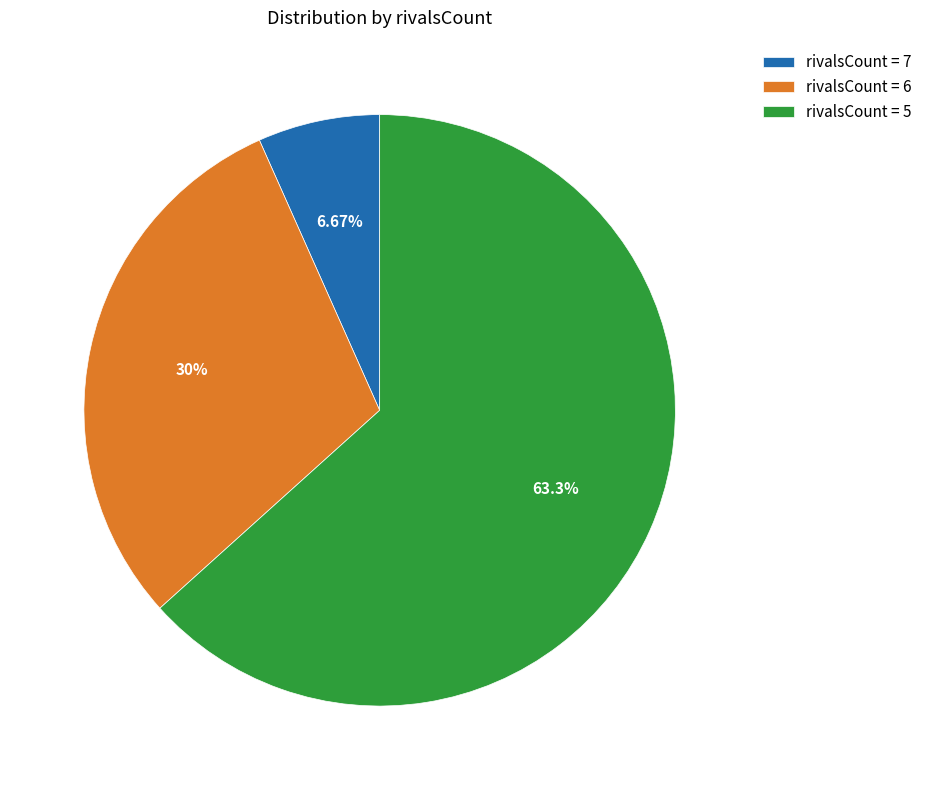

Rank the categories by value from lowest to highest.

rivalsCount = 7, rivalsCount = 6, rivalsCount = 5